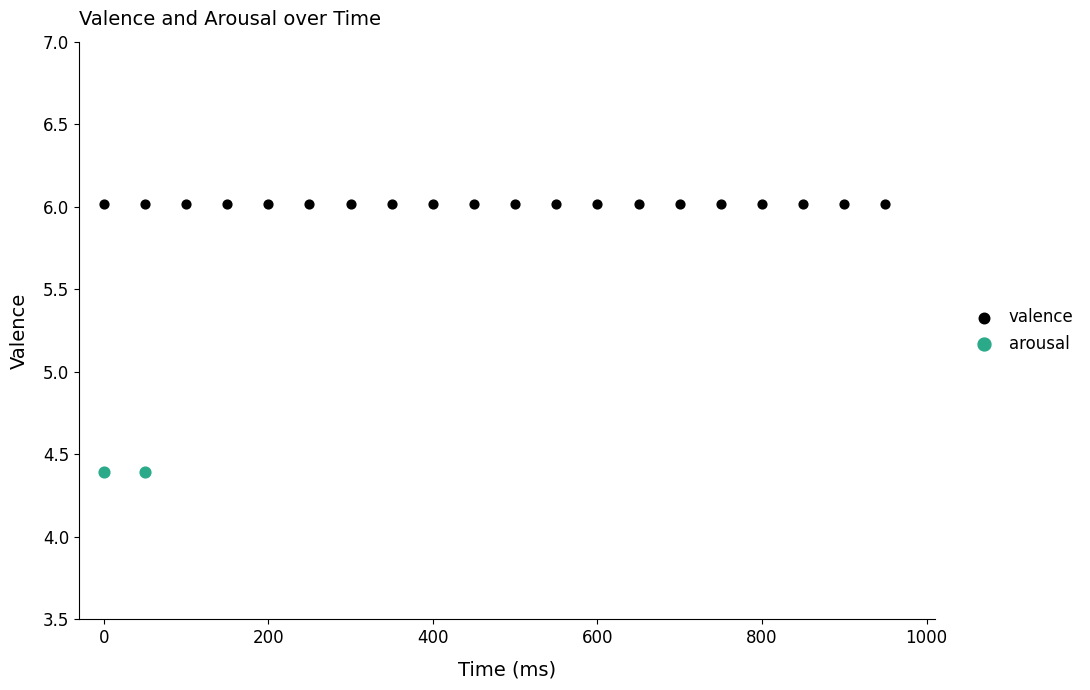

Which series contains the highest Y value?

valence